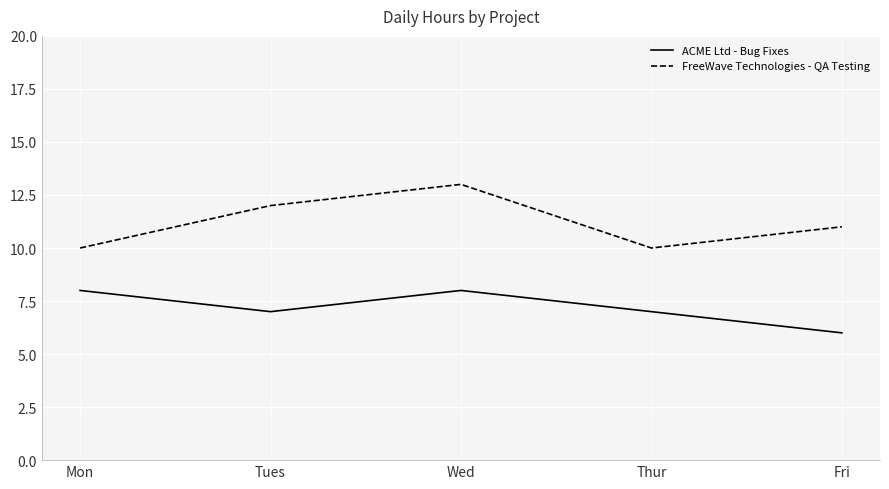

What is the sum of all FreeWave Technologies - QA Testing values?

56